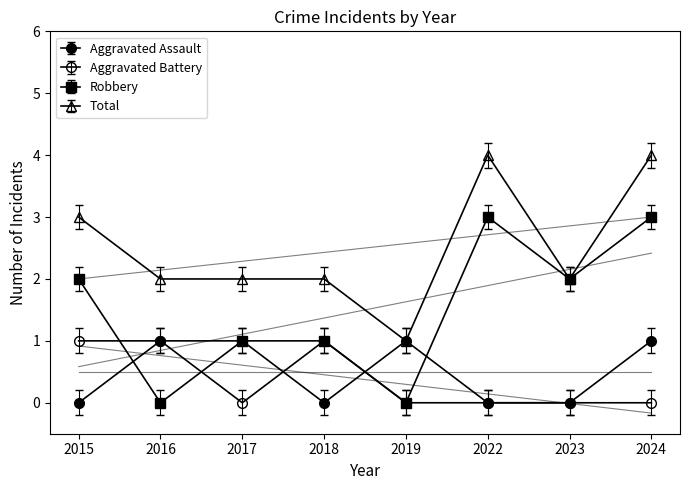

After their last crossing, which series has the higher values: Total or Robbery?

Total